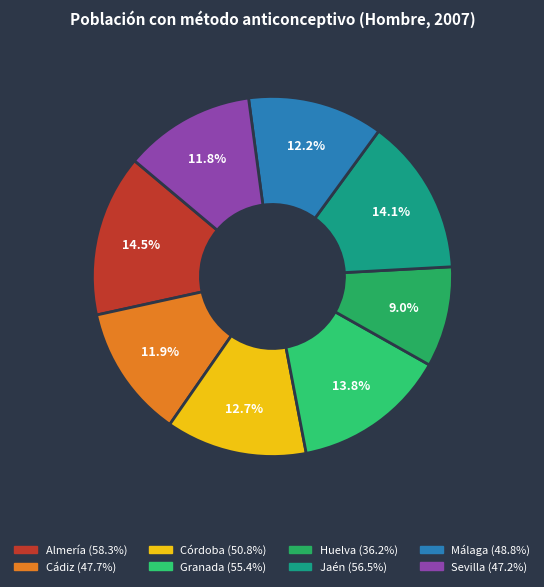

To the nearest percent, what is the difference between the largest and smallest slice percentages?

6%